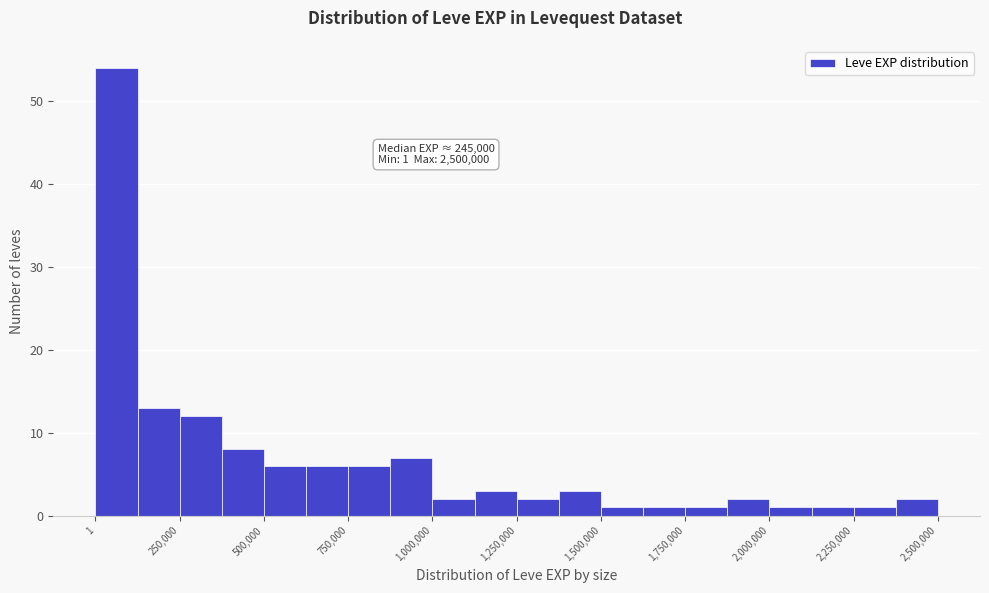

Around what value on the x-axis is the tallest bar? Give the approximate position of its centre, as read against the axis.

50000